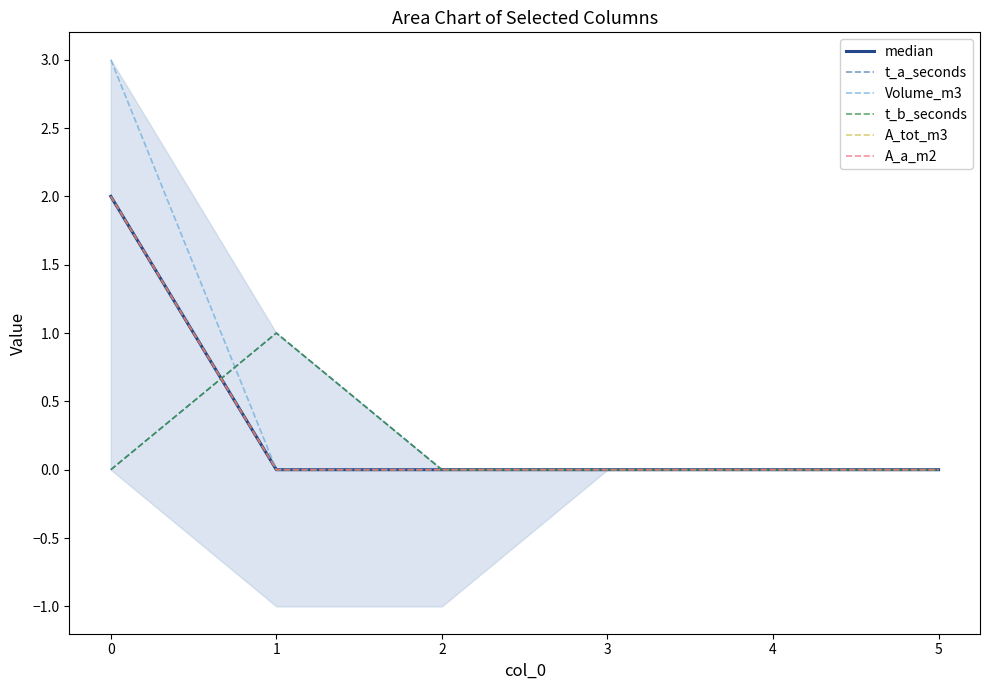

Which series has the largest range (max minus min)?

Volume_m3